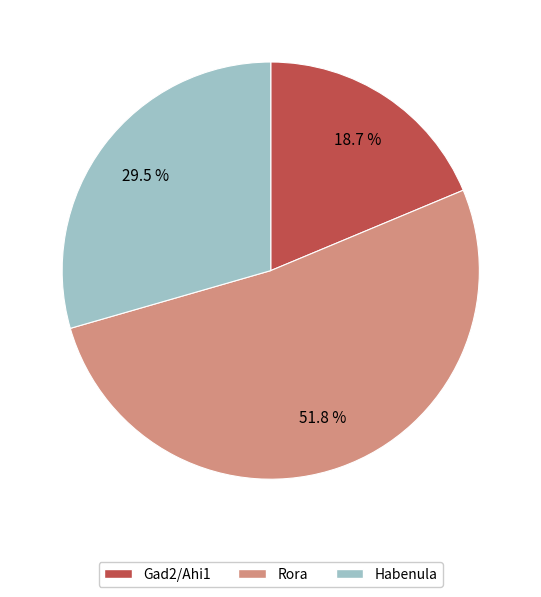

Is there a majority slice in this chart?

Yes